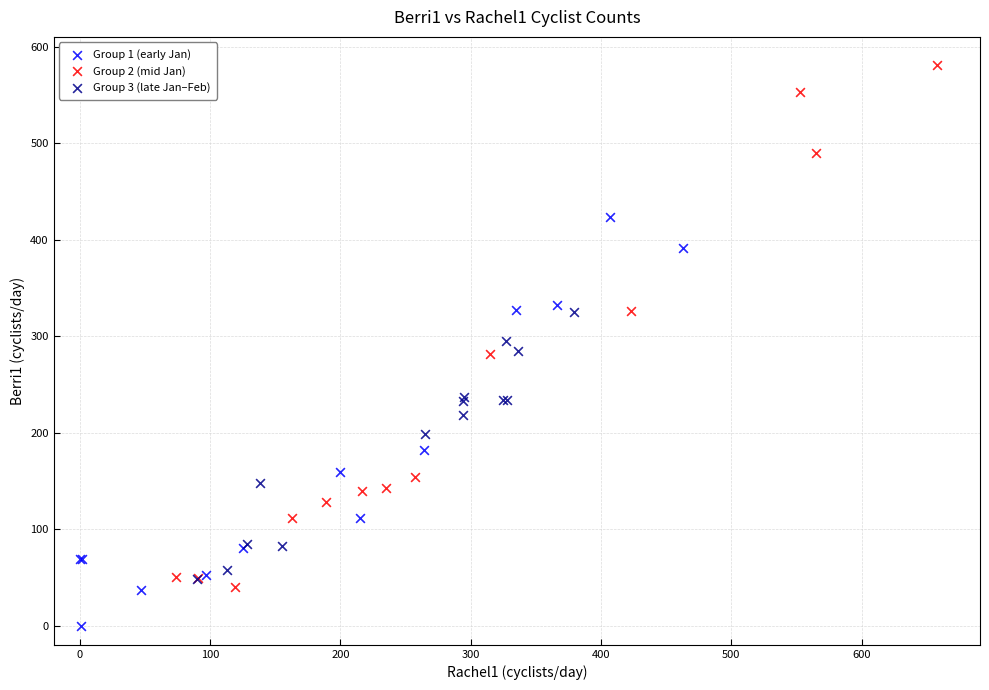

Which series reaches the minimum Y coordinate?

Group 1 (early Jan)